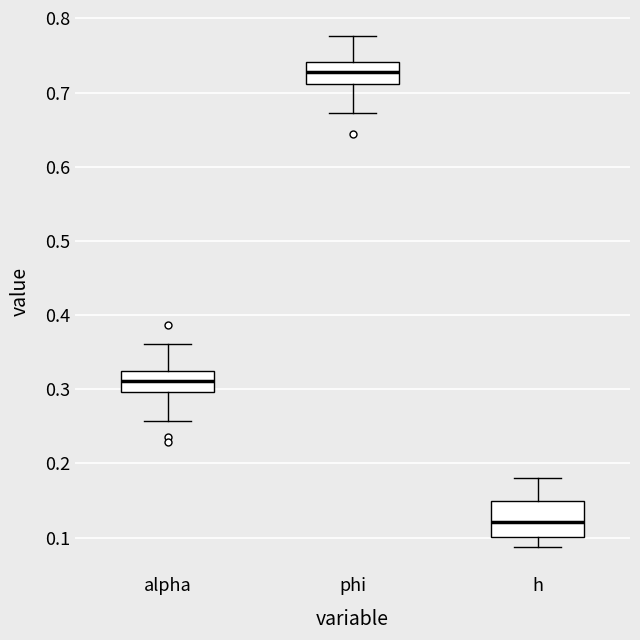

Where is the upper edge of the box for phi on the y-axis? The values are not printed on the chart, so give them approximately, as read against the axis.

0.74